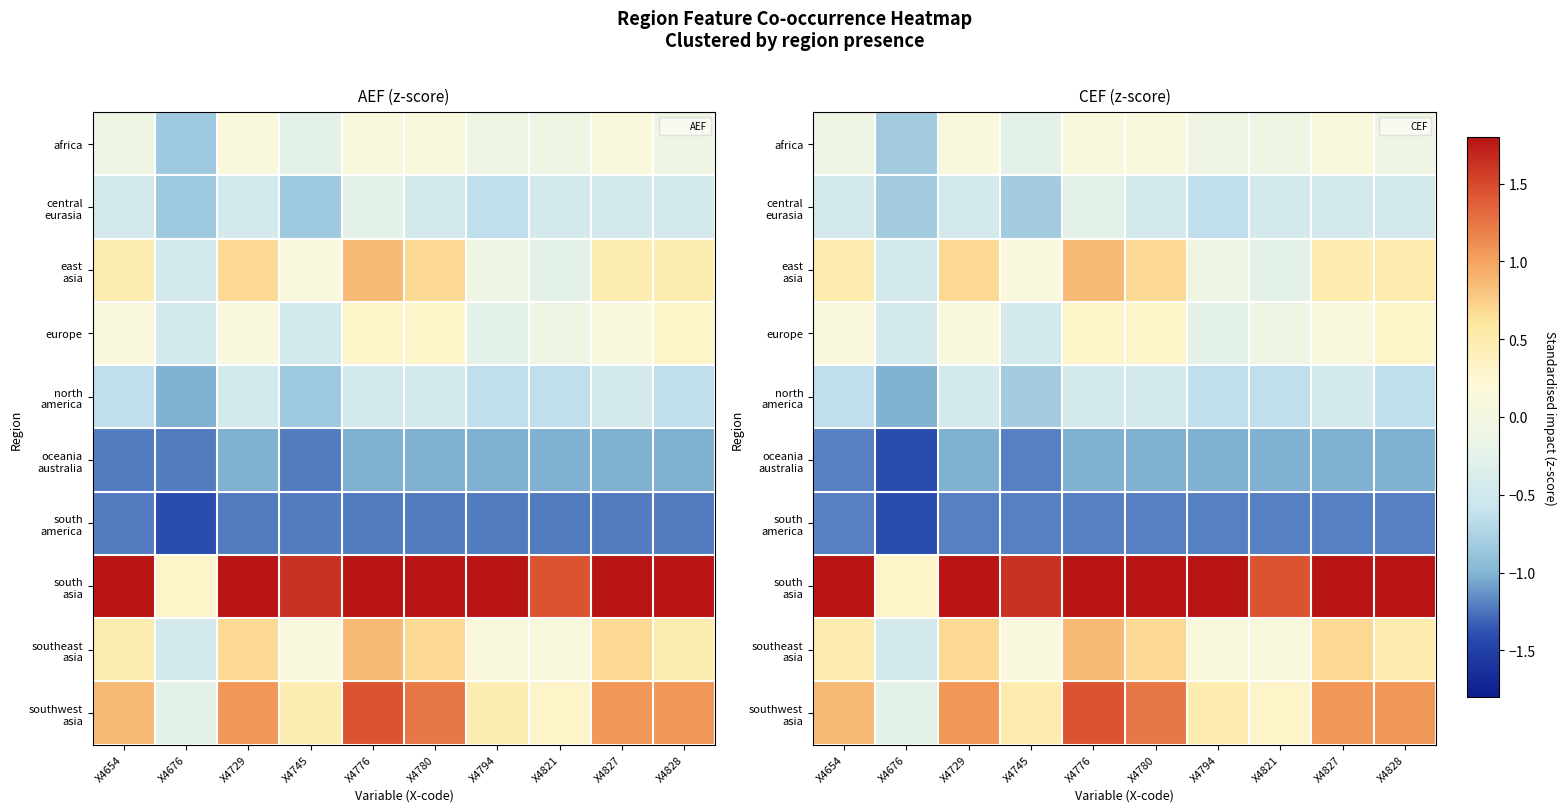

List the series in order of their peak value, highest first.

south asia, southwest asia, east asia, southeast asia, europe, africa, central eurasia, north america, oceania australia, south america